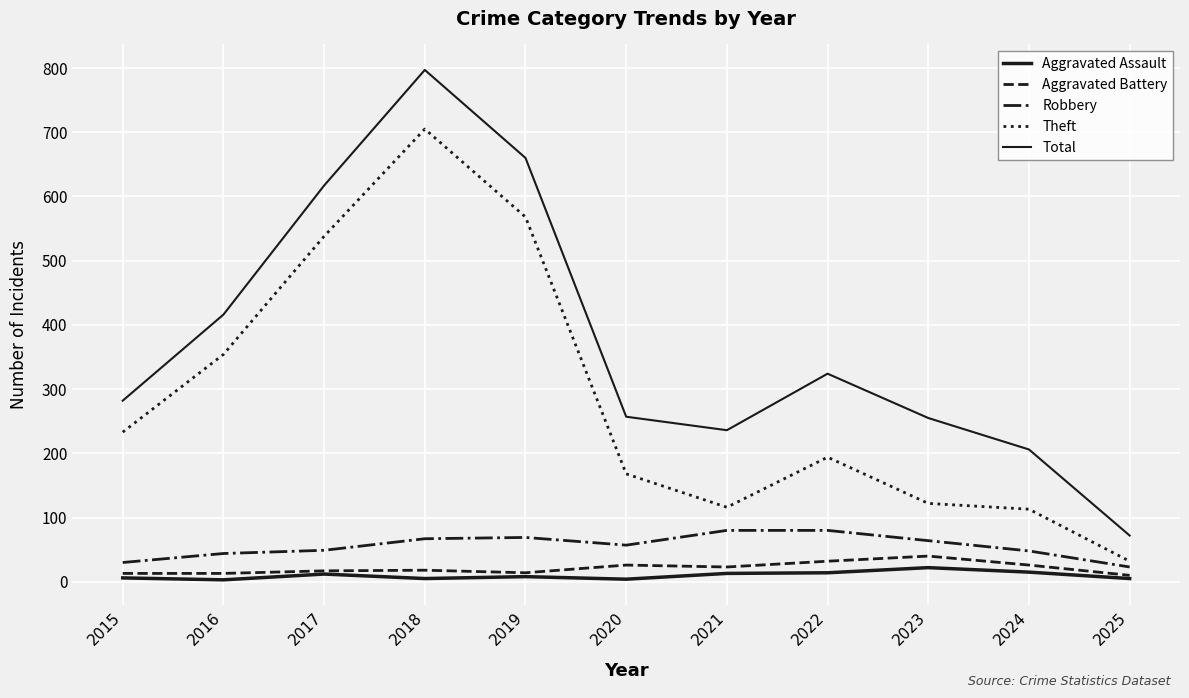

Reading left to right, list all the values displayed in this chart.

Aggravated Assault: 2015=6	2016=3	2017=12	2018=5	2019=8	2020=4	2021=13	2022=14	2023=22	2024=15	2025=5
Aggravated Battery: 2015=13	2016=13	2017=17	2018=18	2019=14	2020=26	2021=23	2022=32	2023=40	2024=26	2025=10
Robbery: 2015=30	2016=44	2017=49	2018=67	2019=69	2020=57	2021=80	2022=80	2023=64	2024=48	2025=23
Theft: 2015=233	2016=354	2017=538	2018=705	2019=568	2020=168	2021=116	2022=194	2023=122	2024=113	2025=32
Total: 2015=282	2016=416	2017=617	2018=797	2019=660	2020=257	2021=236	2022=324	2023=255	2024=206	2025=72